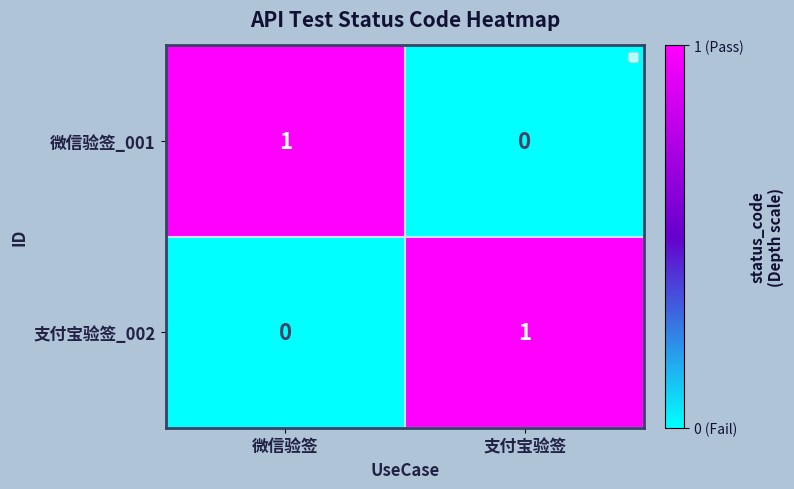

At 微信验签, list the series in order from smallest to largest.

支付宝验签_002, 微信验签_001